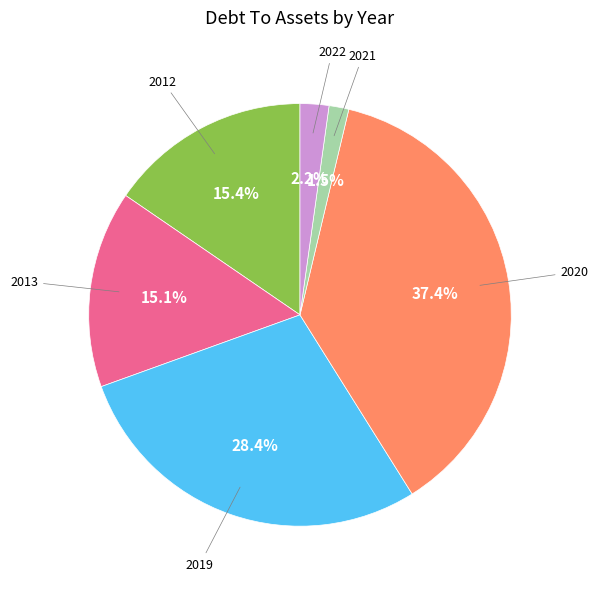

Does any single category account for the majority?

No